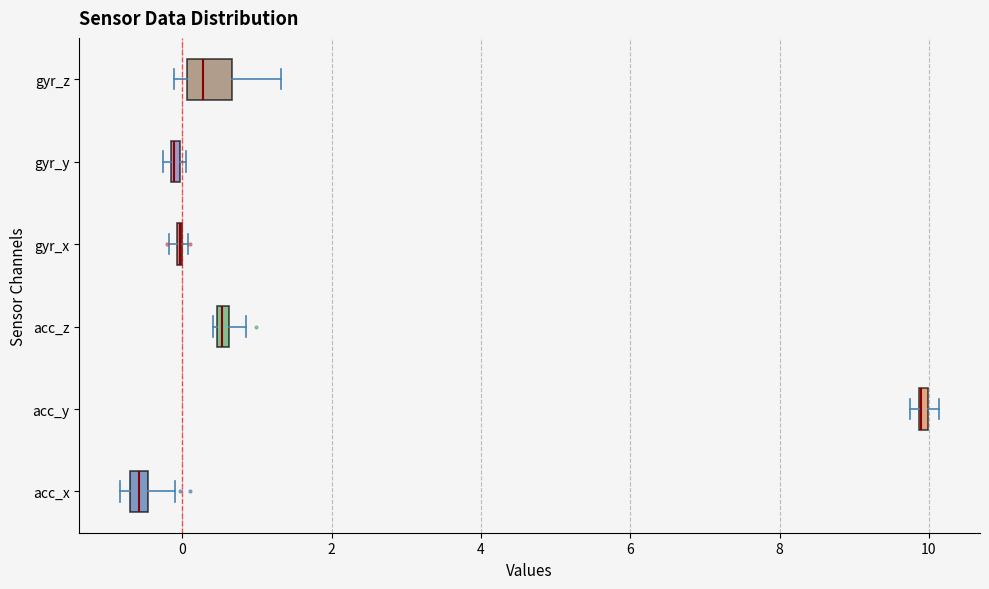

Where does the right whisker of the box for acc_x end on the x-axis? The values are not printed on the chart, so give them approximately, as read against the axis.

0.0